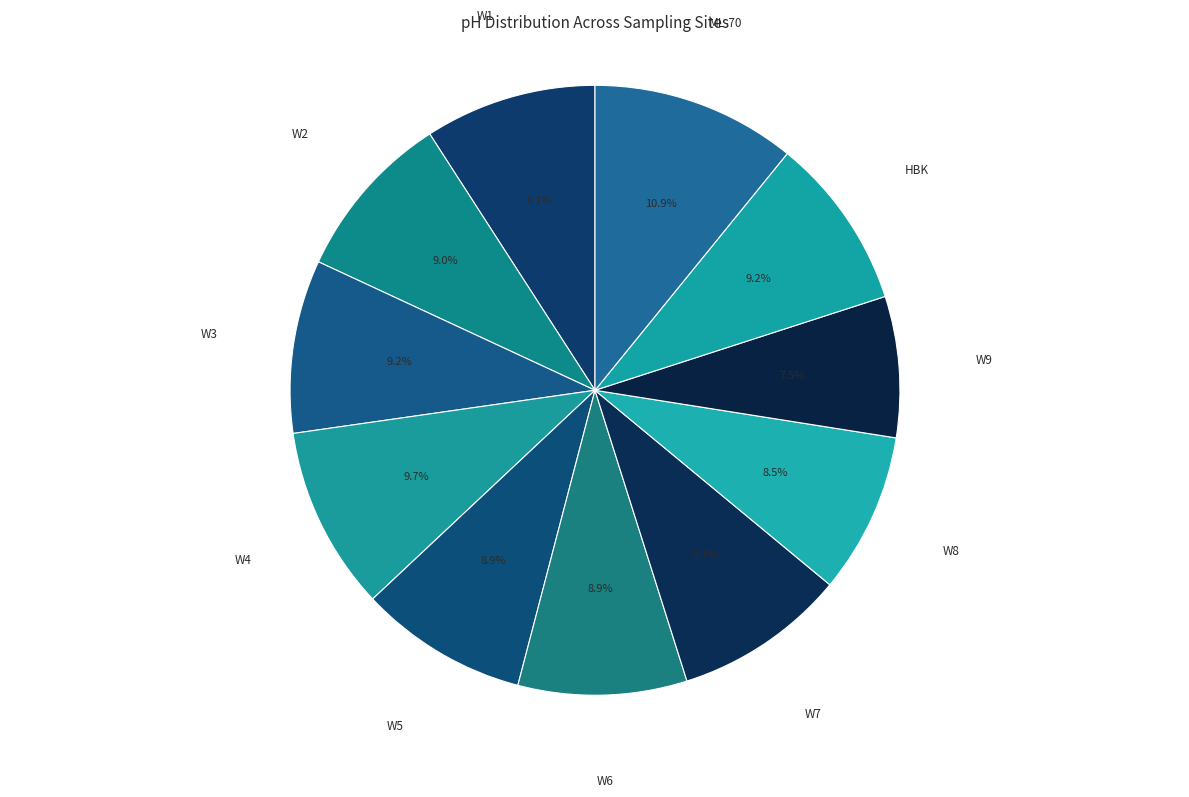

What is the ratio of the value at W1 to the value at W8?

1.1